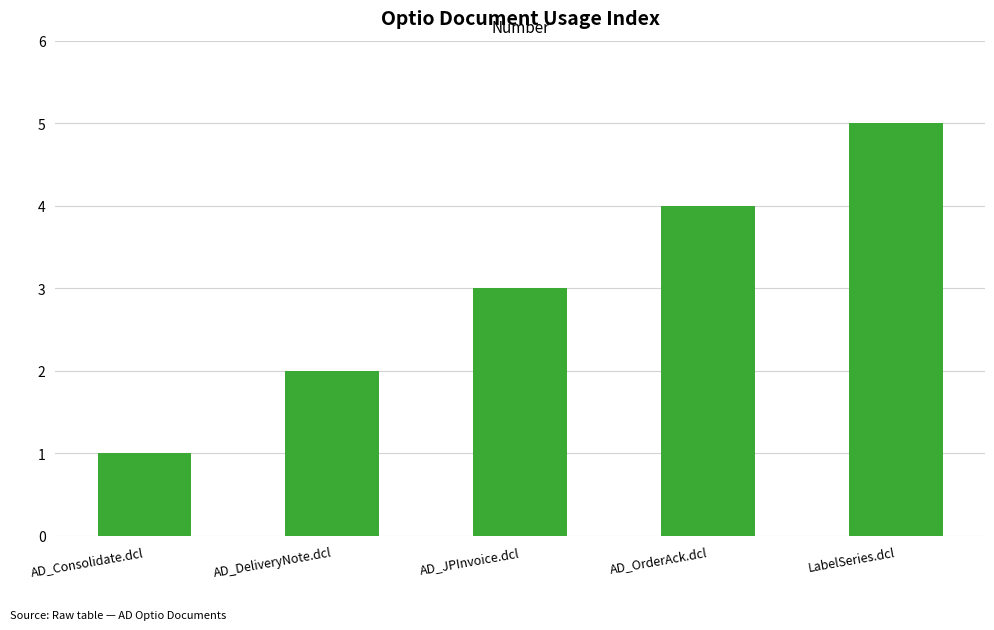

What is the sum of the values at AD_OrderAck.dcl and AD_DeliveryNote.dcl?

6